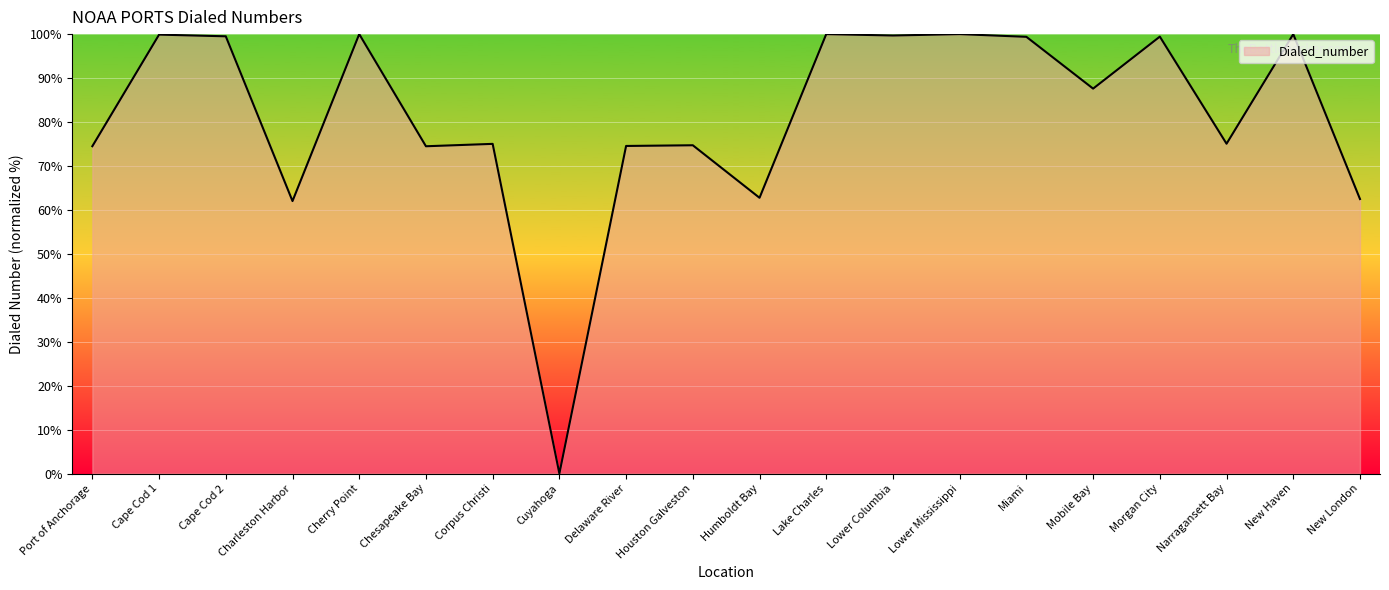

Approximately how many times larger is the value at Chesapeake Bay compared to New London?

1.2